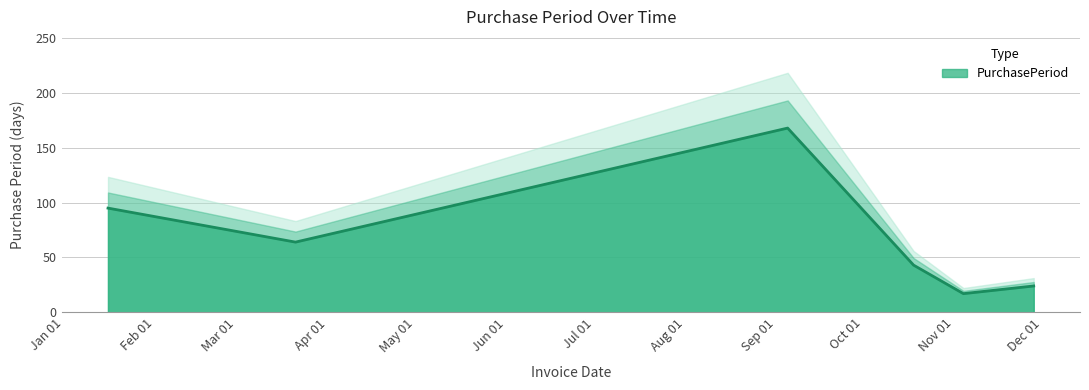

List the labels in order of value, largest first.

2017-09-05, 2017-01-16, 2017-03-21, 2017-10-18, 2017-11-28, 2017-11-04